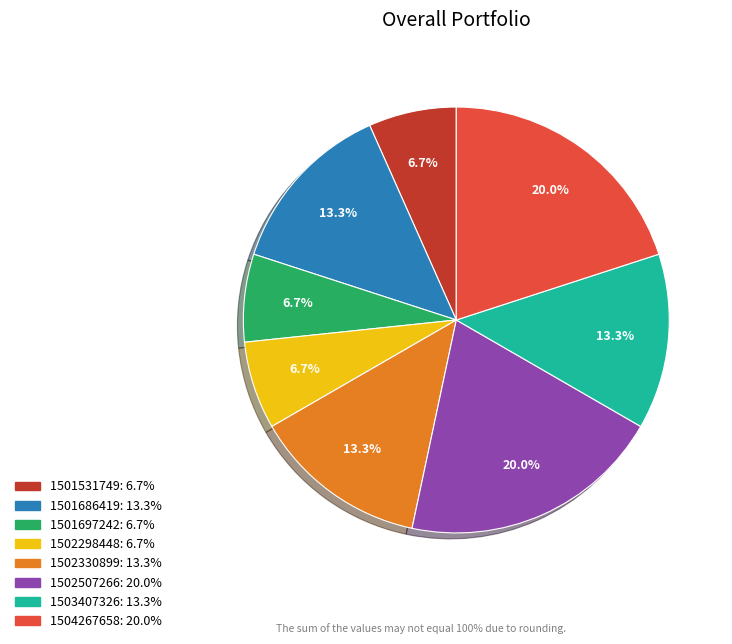

Count the number of slices in the pie.

8